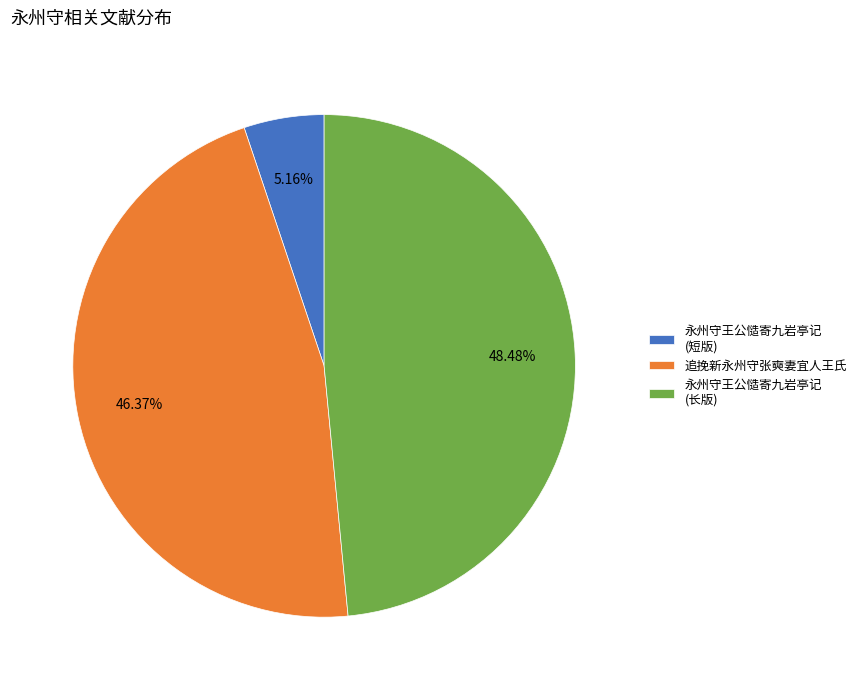

Between 永州守王公慥寄九岩亭记 (短版) and 永州守王公慥寄九岩亭记 (长版), which is larger?

永州守王公慥寄九岩亭记 (长版)